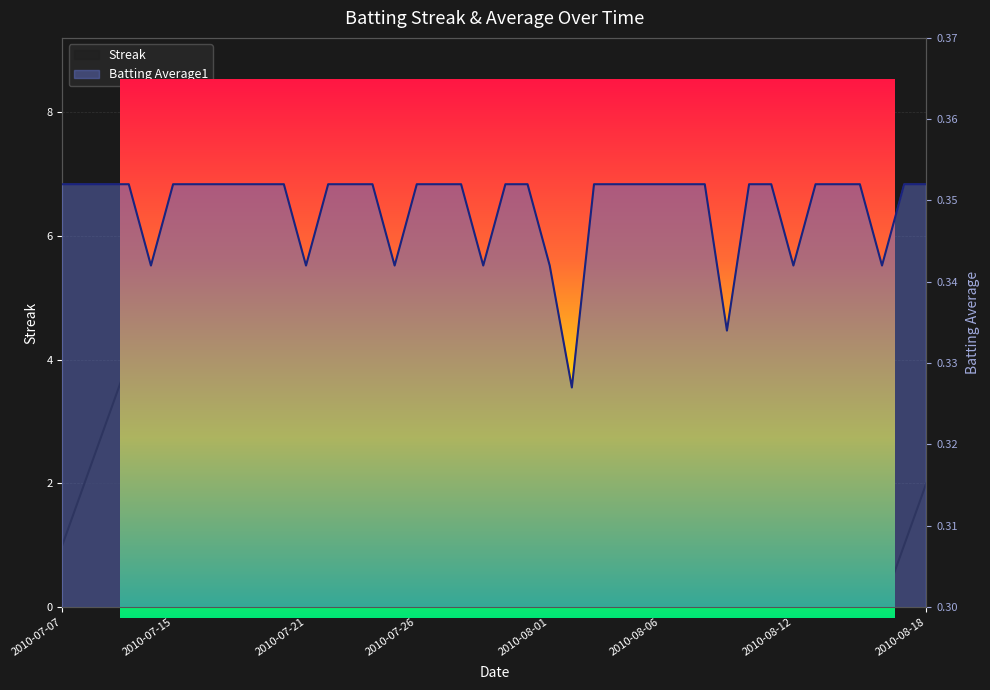

What is the label of the 19th point from the left?

2010-07-28